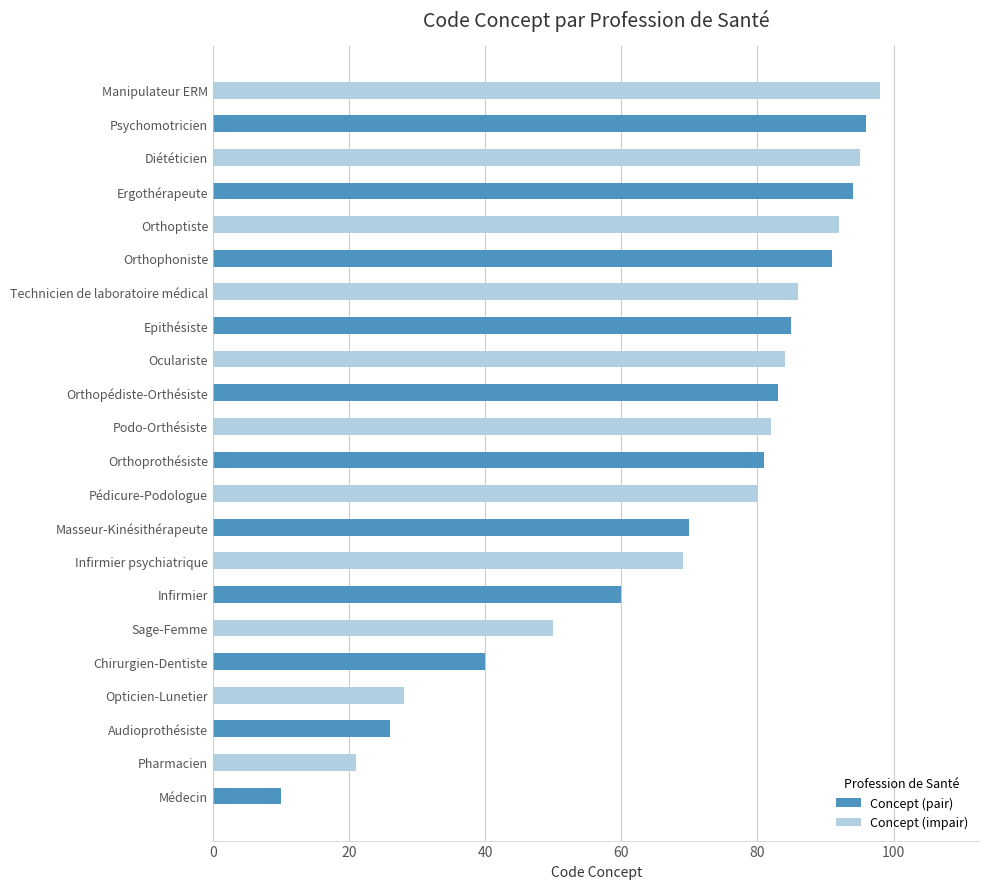

Reading top to bottom, what are all the values shown in this chart?

98	96	95	94	92	91	86	85	84	83	82	81	80	70	69	60	50	40	28	26	21	10